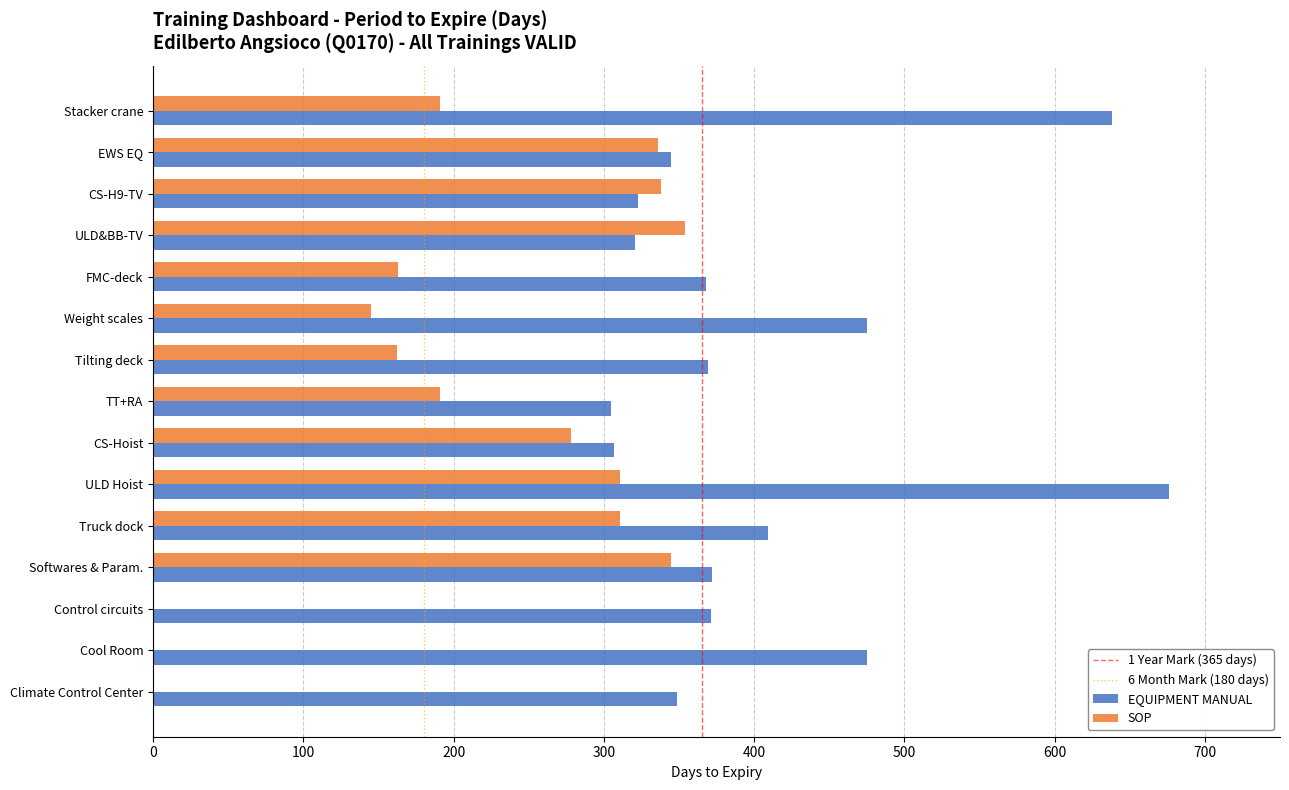

What is the approximate value of EQUIPMENT MANUAL at Climate Control Center, to the nearest 10?

350